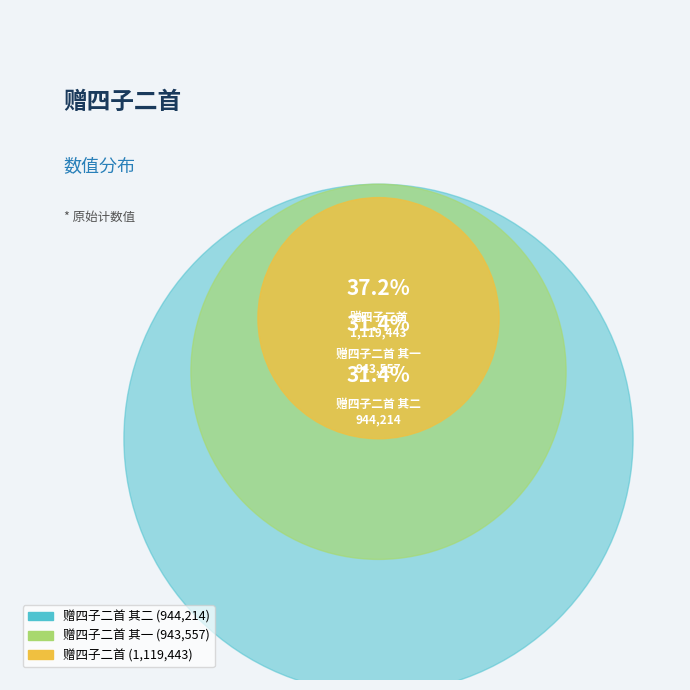

Does any single category account for the majority?

No